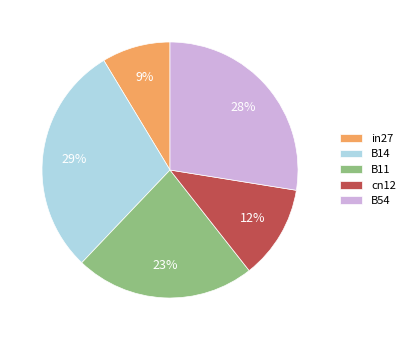

What percentage is the B11 slice, to the nearest percent?

23%